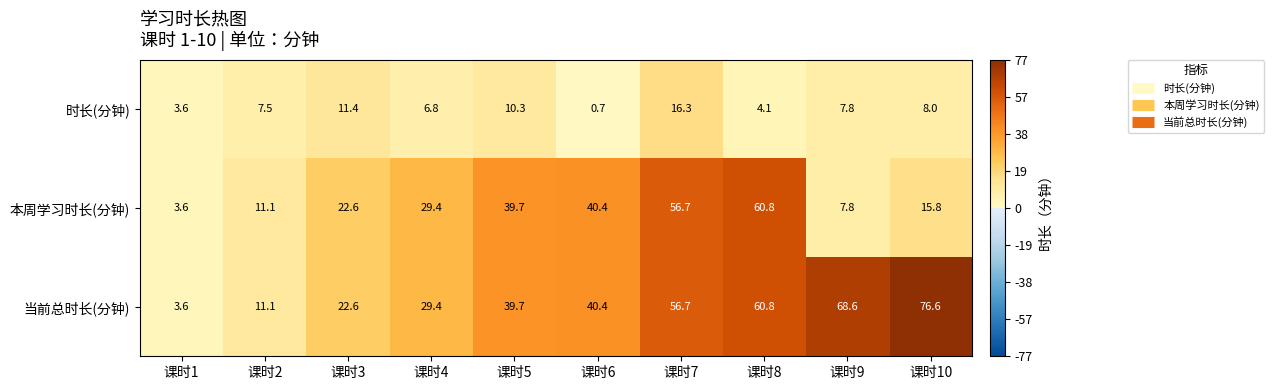

What is the total value across all series at 课时5?

89.7